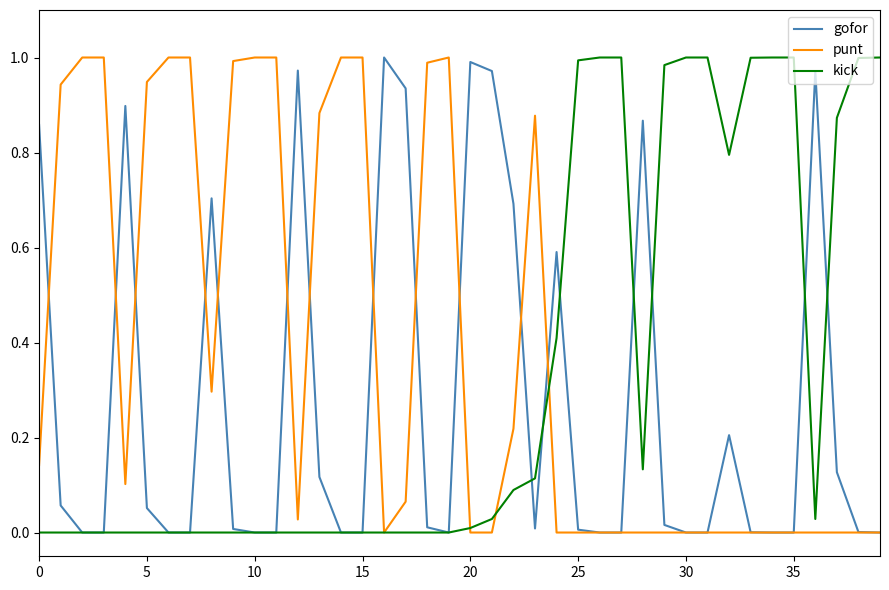

Which series has the largest total across all categories?

punt